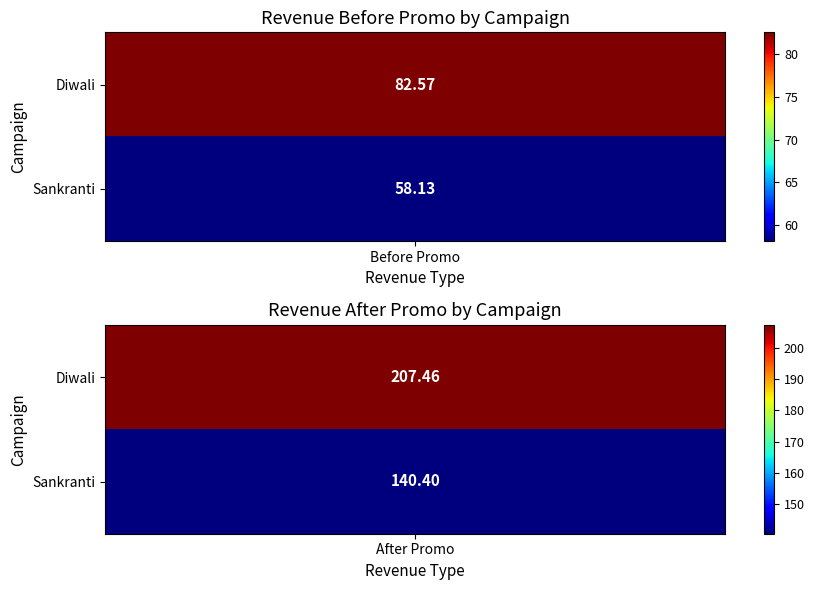

Reading left to right, what are all the values shown in this chart?

Diwali: 0=82.6	1=207.5
Sankranti: 0=58.1	1=140.4